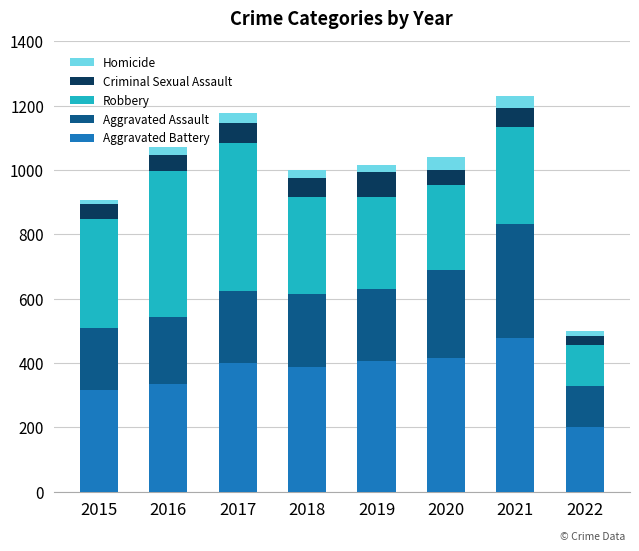

What is the minimum value for Aggravated Battery?

202